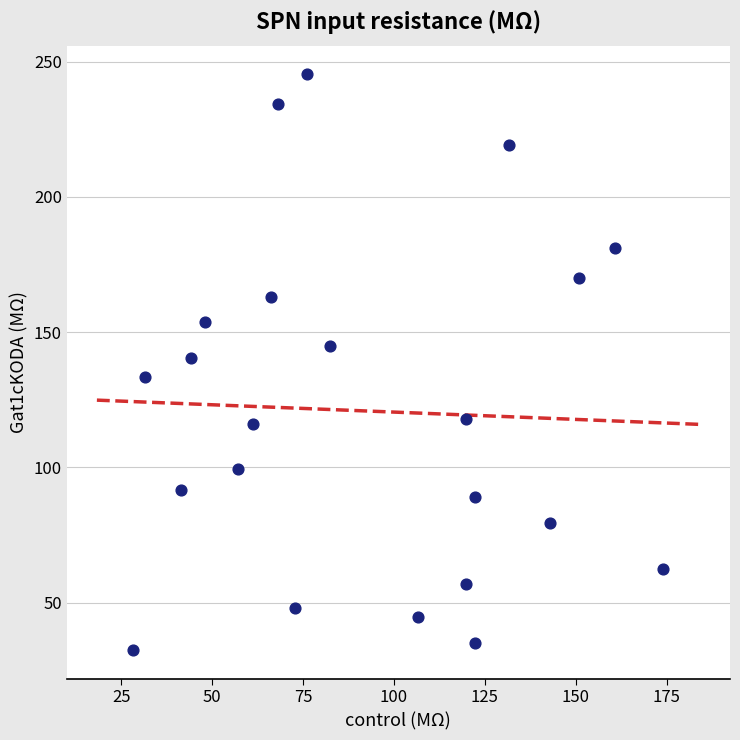

What is the range of Y values (max minus min)?

212.8